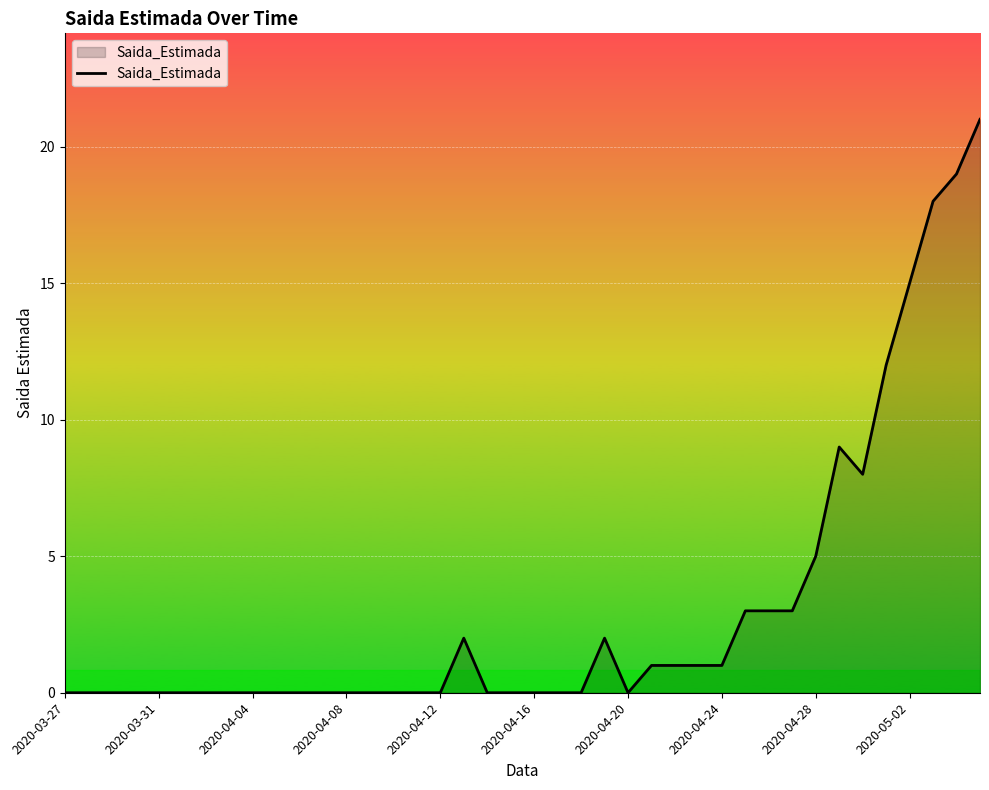

What is the difference between the maximum and minimum values?

21